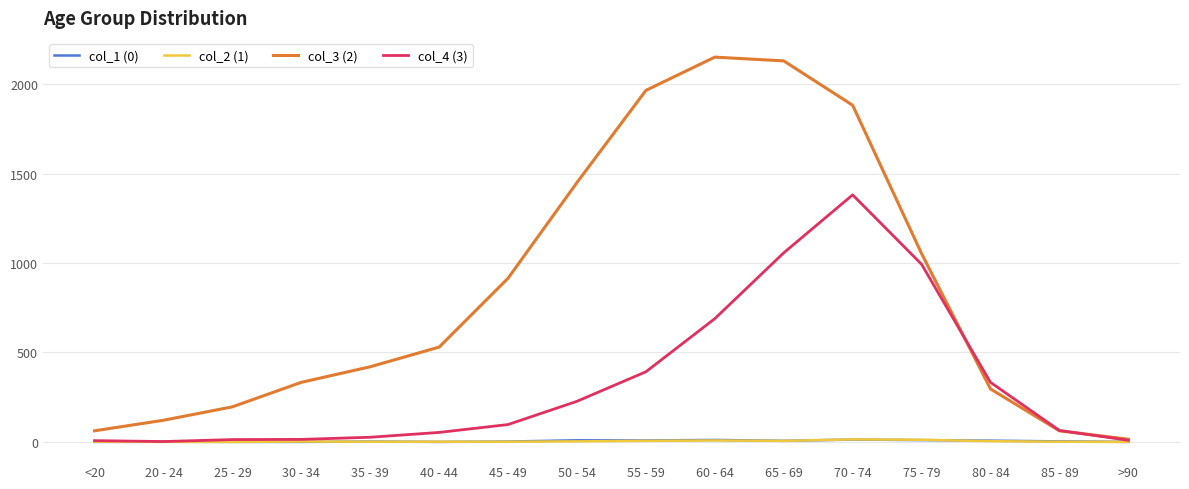

What is the sum of the col_2 (1) values at >90 and 75 - 79?

12